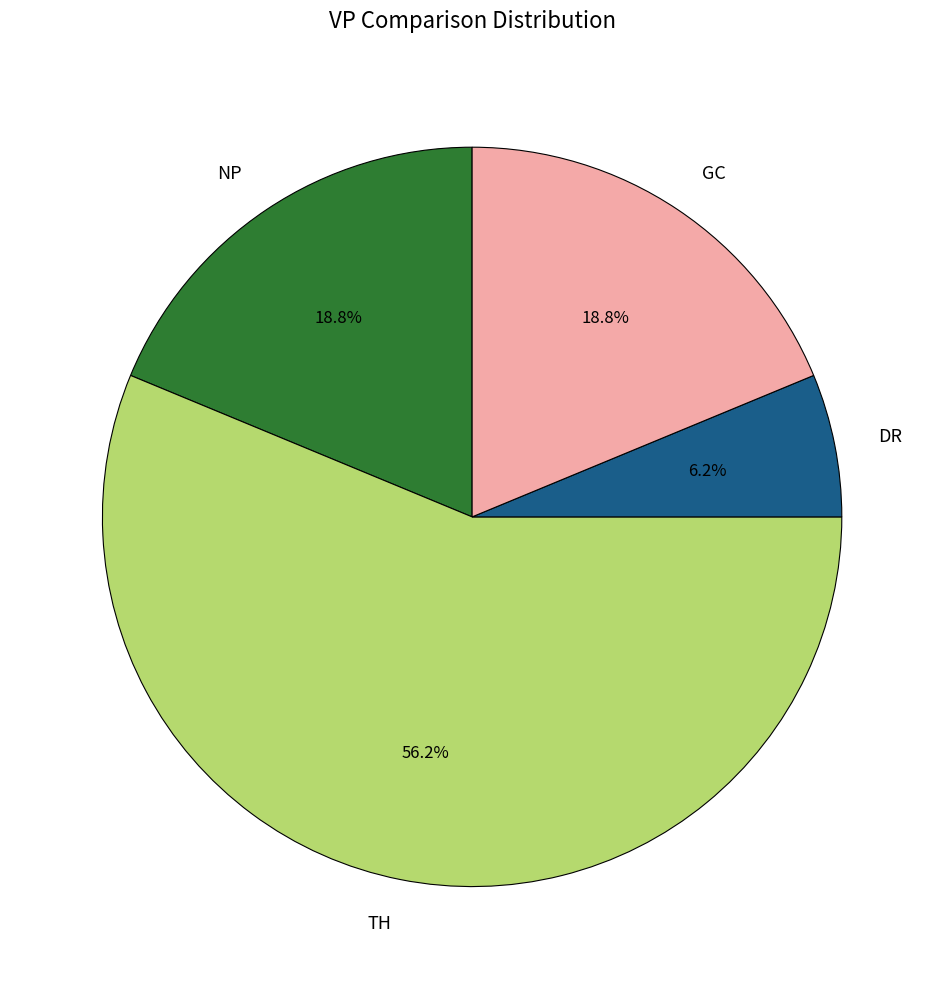

Does DR represent more than half of the total?

No